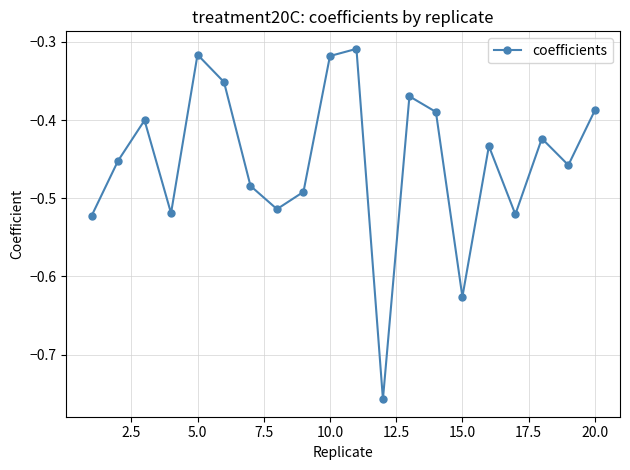

How many interior local peaks (higher than both neighbors) does the data have?

6